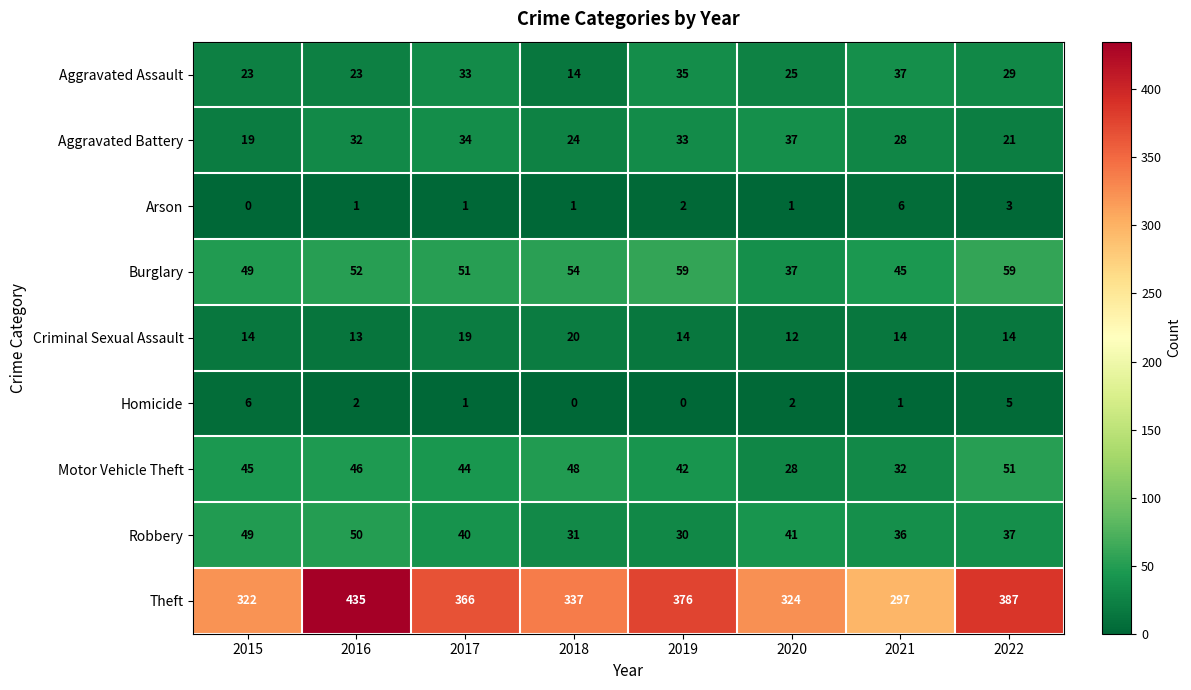

The Burglary series shows 70 at 2016. True or false?

False